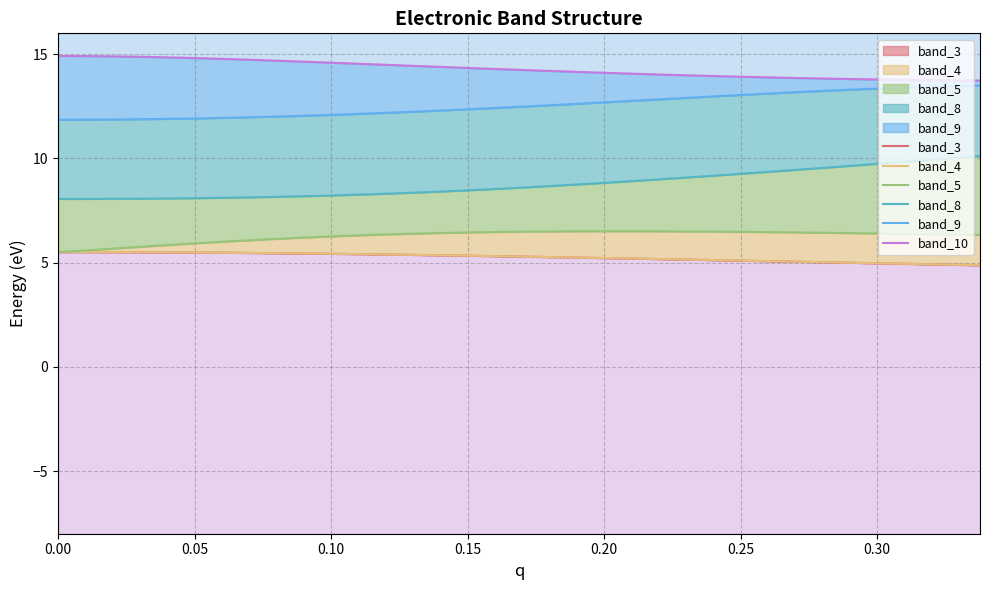

How many values in the band_3 series exceed 5?

34